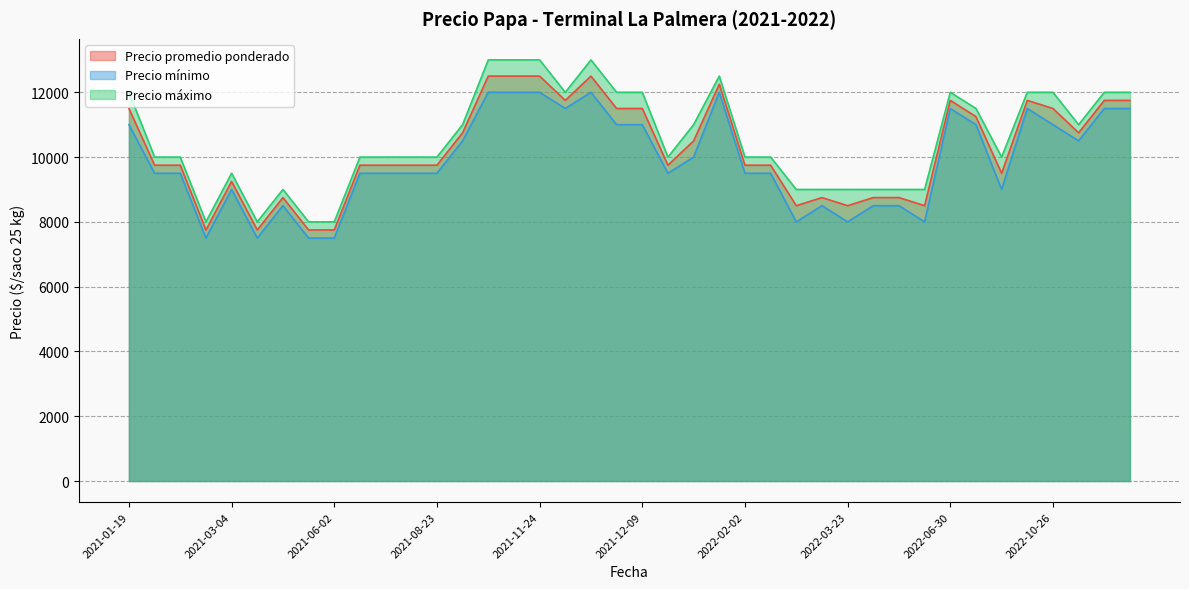

How many lines are shown in the chart?

3